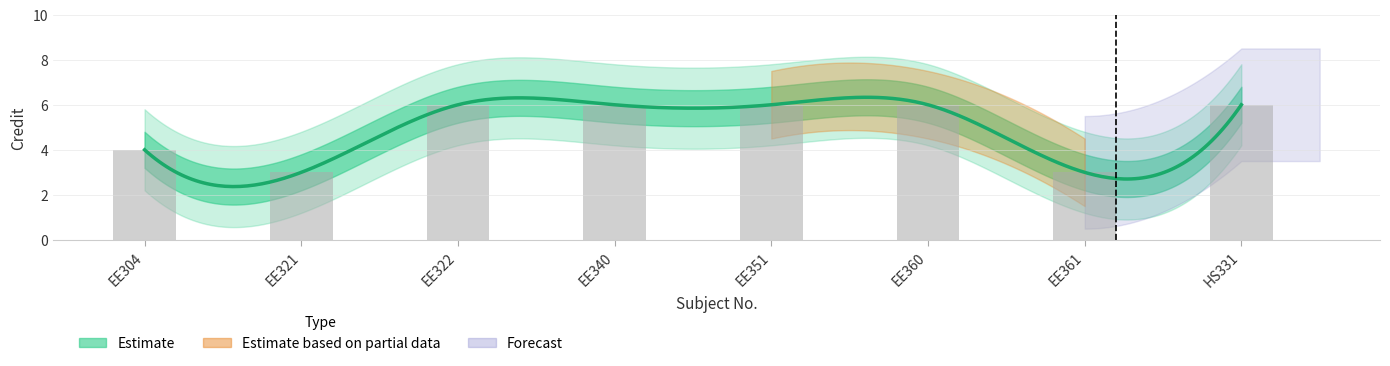

Which category has the highest value across all series?

EE322